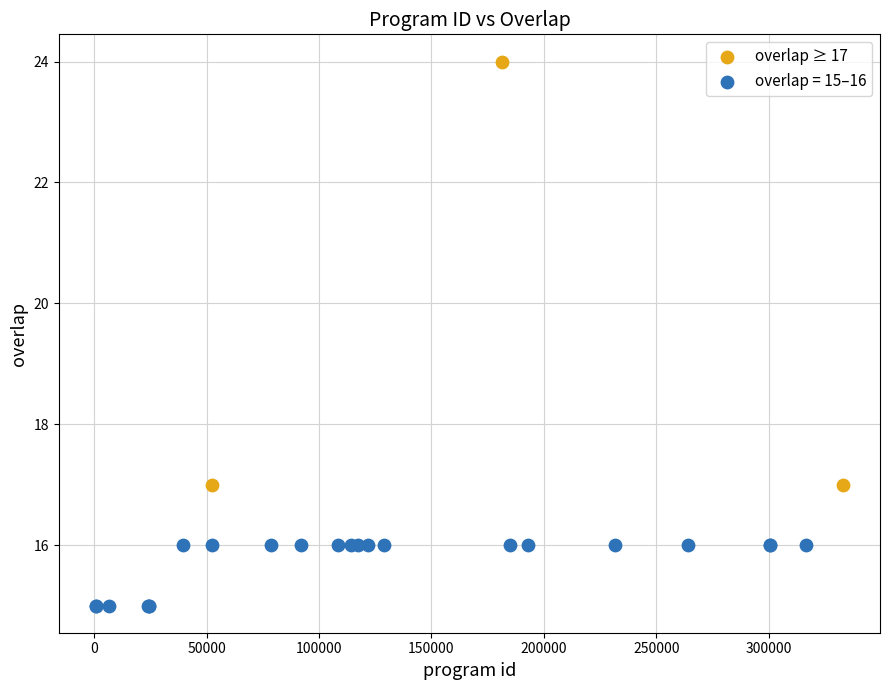

Which series has the largest Y range (max minus min)?

overlap ≥ 17